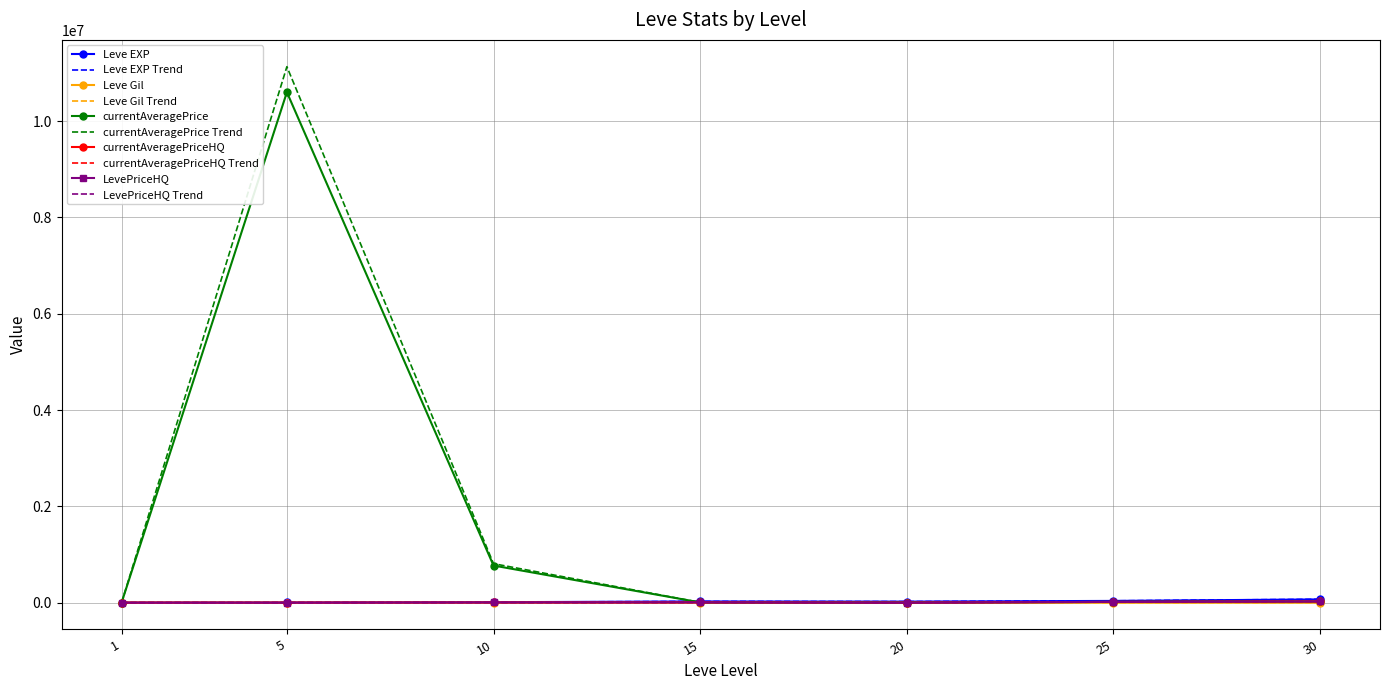

What is the sum of the currentAveragePriceHQ values at 5 and 10?

4367.8